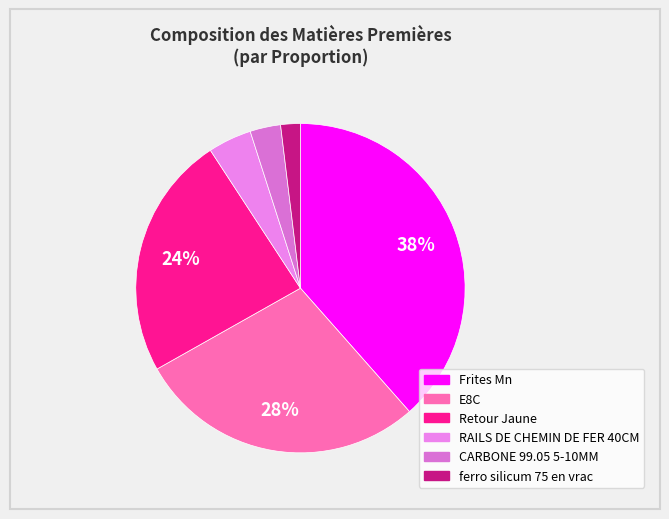

How many slices are in this pie chart?

6